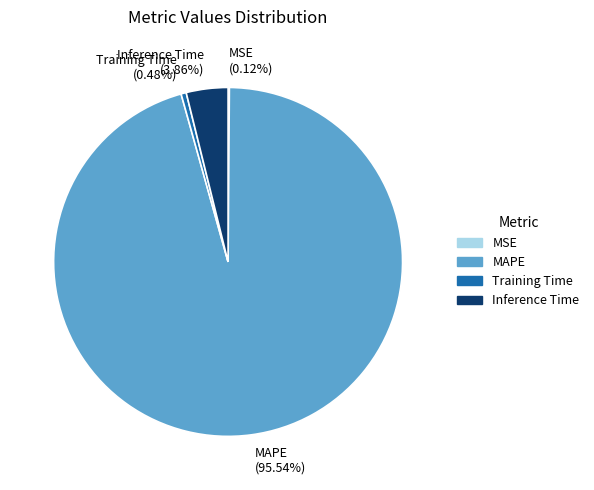

What percentage is NOT represented by Training Time?

99.5%